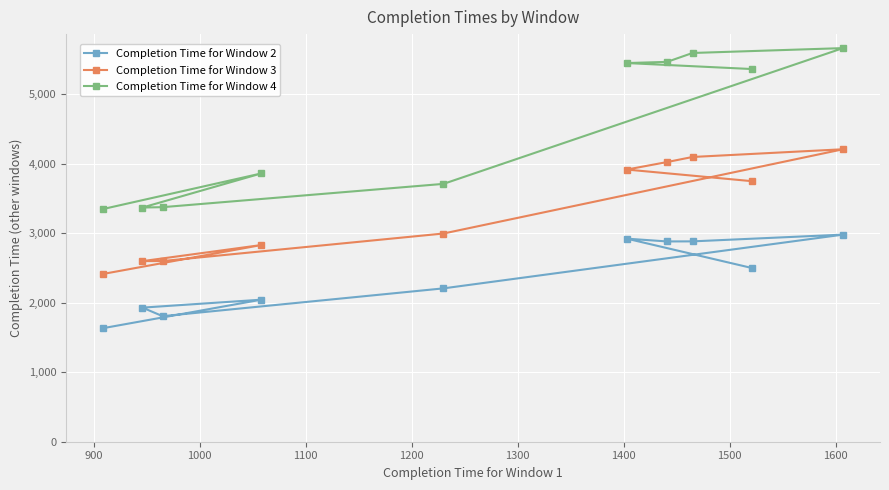

True or false: Completion Time for Window 4 and Completion Time for Window 3 intersect in this chart.

False